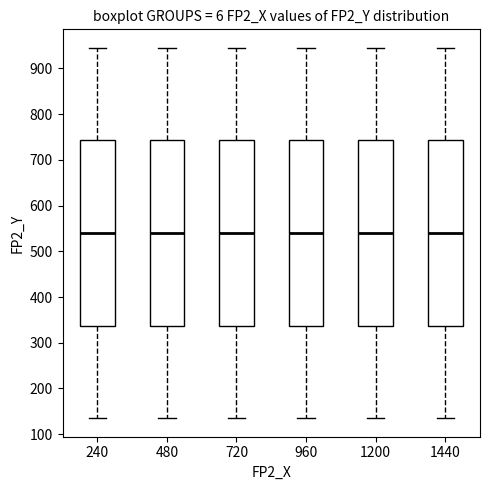

Where does the median line of the box at x = 240 sit on the y-axis? The values are not printed on the chart, so give them approximately, as read against the axis.

540